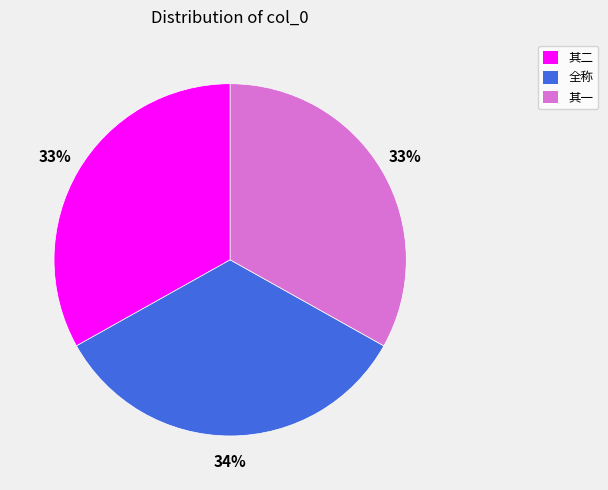

Does 全称 account for over 50% of the chart?

No